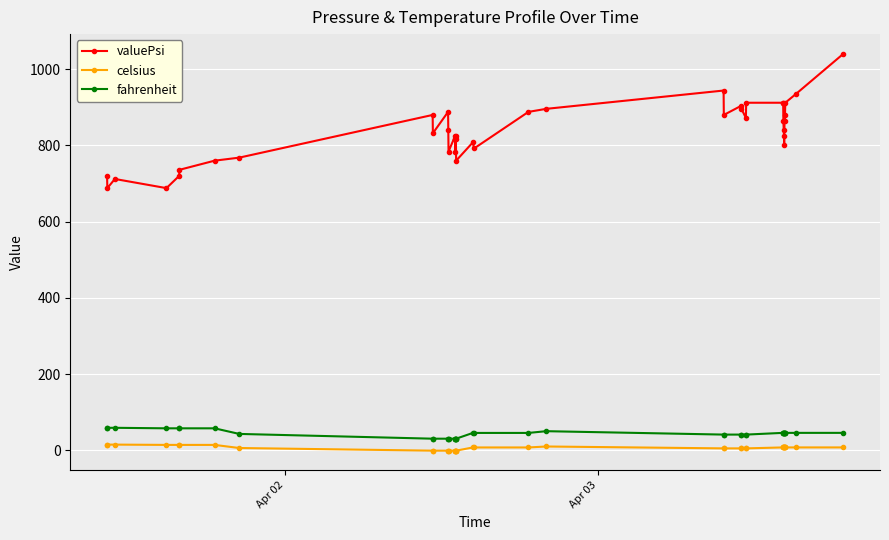

What are all the series names shown in the legend?

valuePsi, celsius, fahrenheit